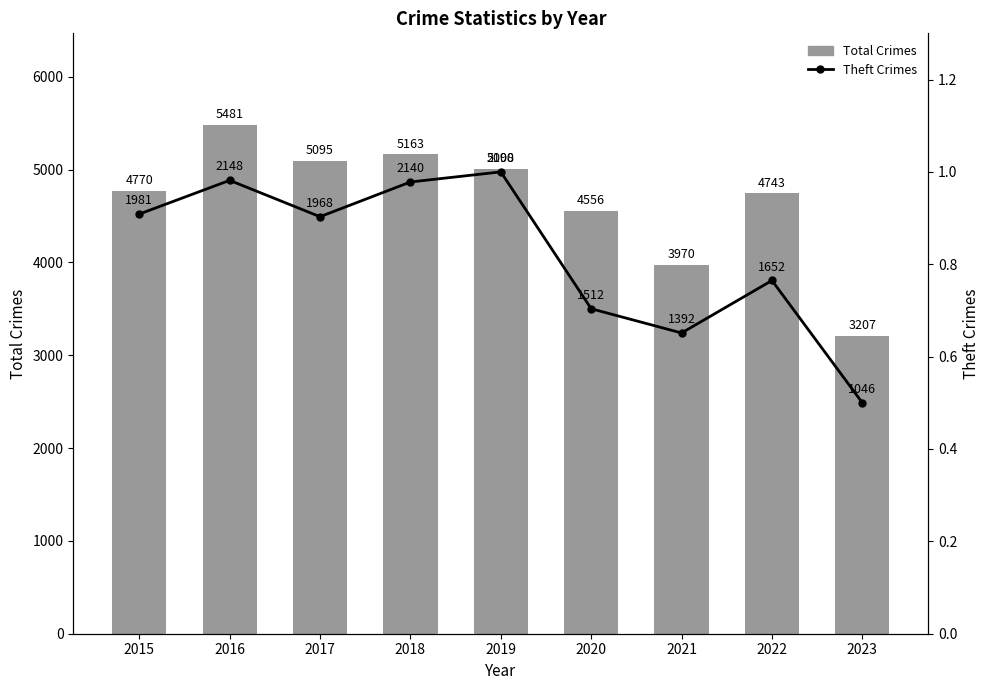

What is the value of the Theft (normalized) bar at the 5th from the left?

1.0